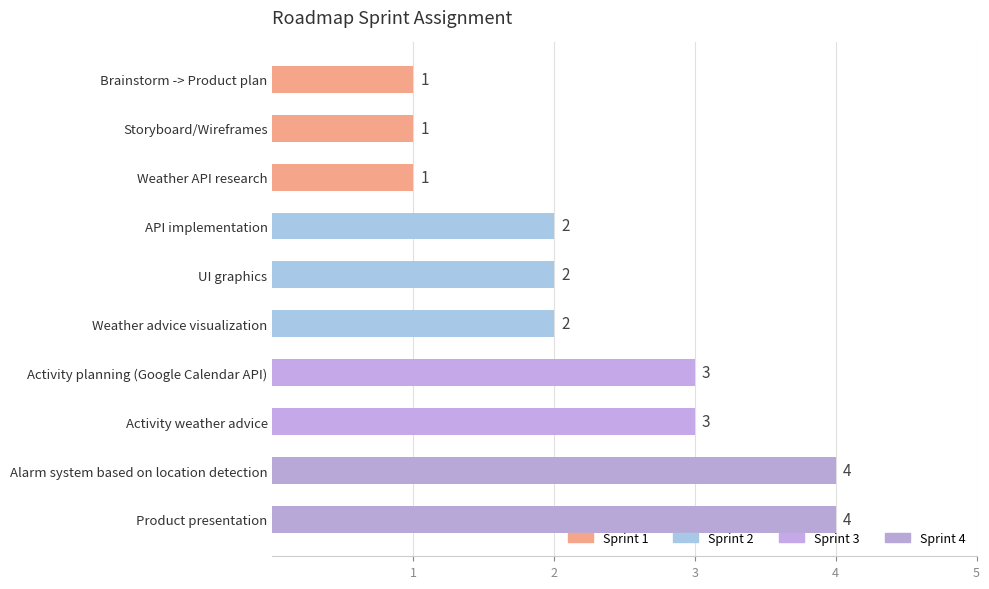

The chart shows a value of 5 at Activity planning (Google Calendar API). True or false?

False